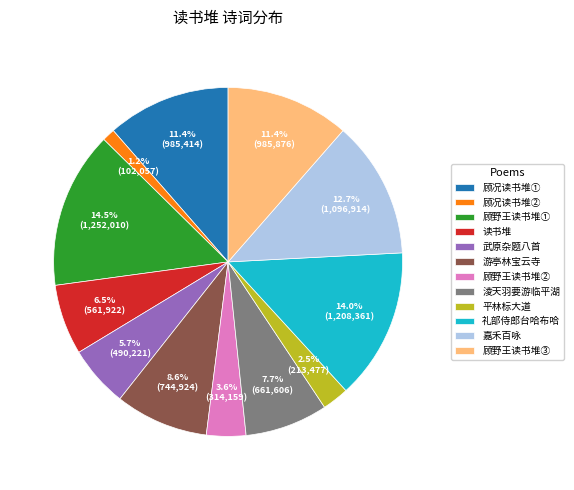

Does any single category account for the majority?

No